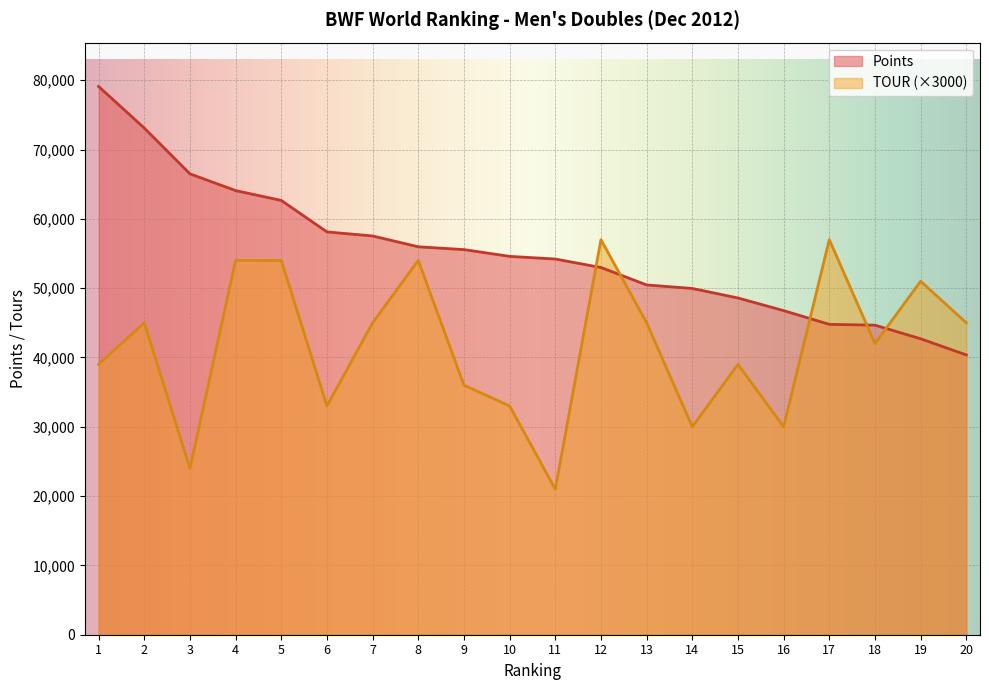

At how many categories does at least one series exceed 68753?

2